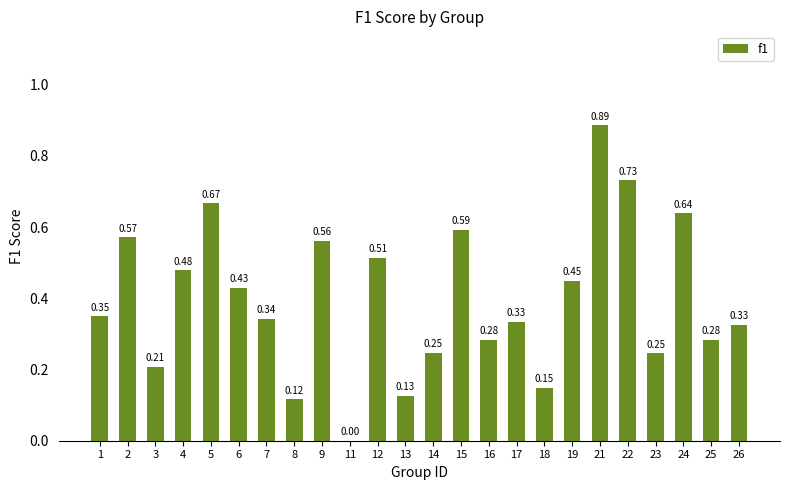

The chart shows a value of 0.2 at 6. True or false?

False